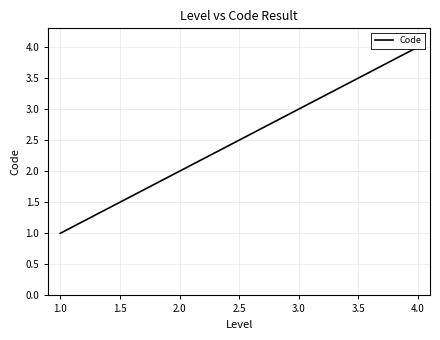

How many lines are shown in the chart?

1